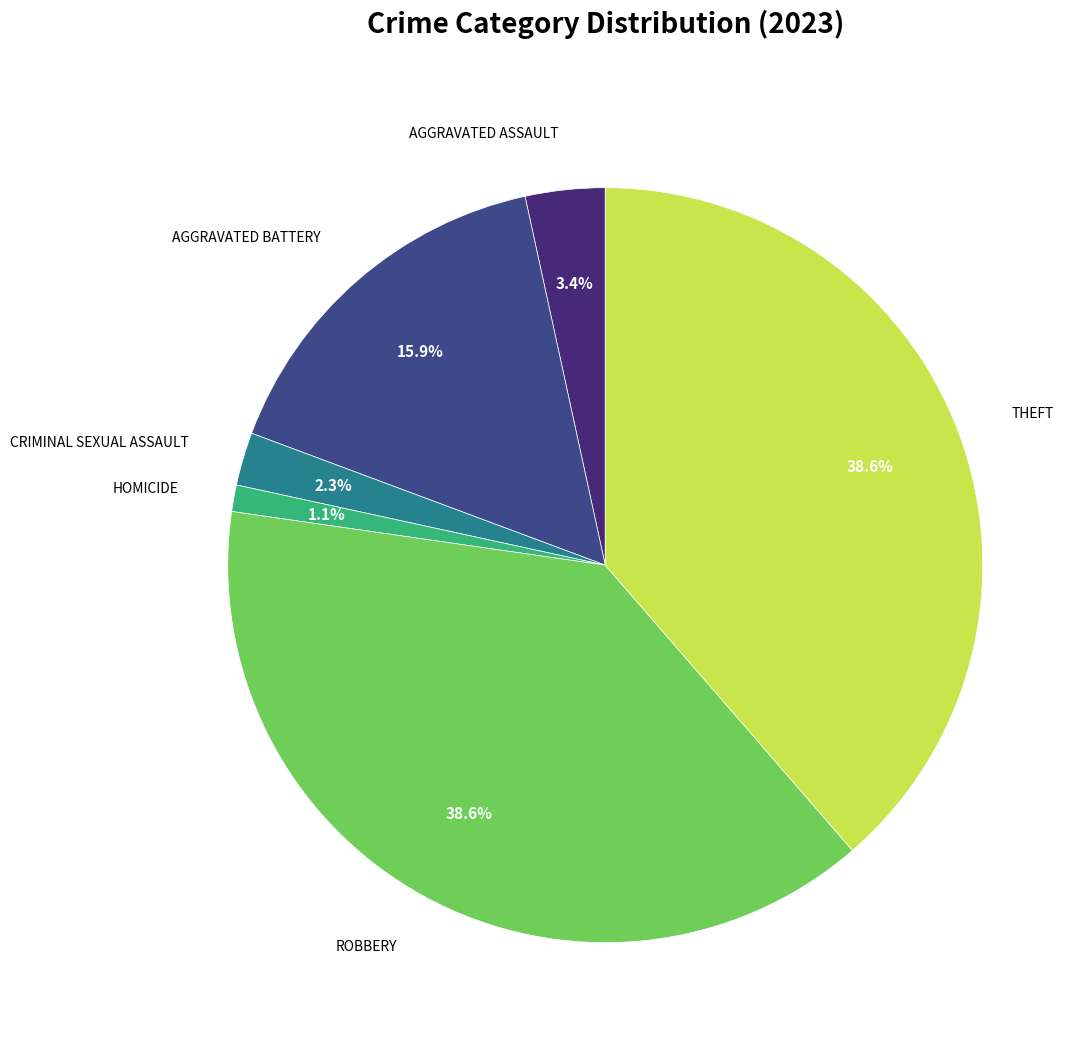

Does any single category account for the majority?

No